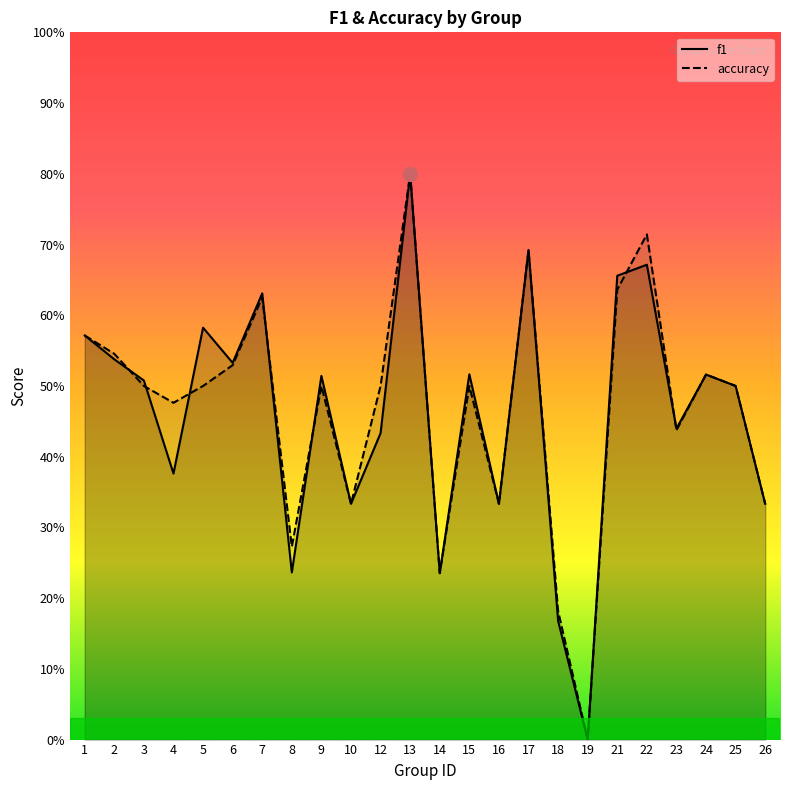

True or false: accuracy has more than 0 points higher than both neighbors.

True